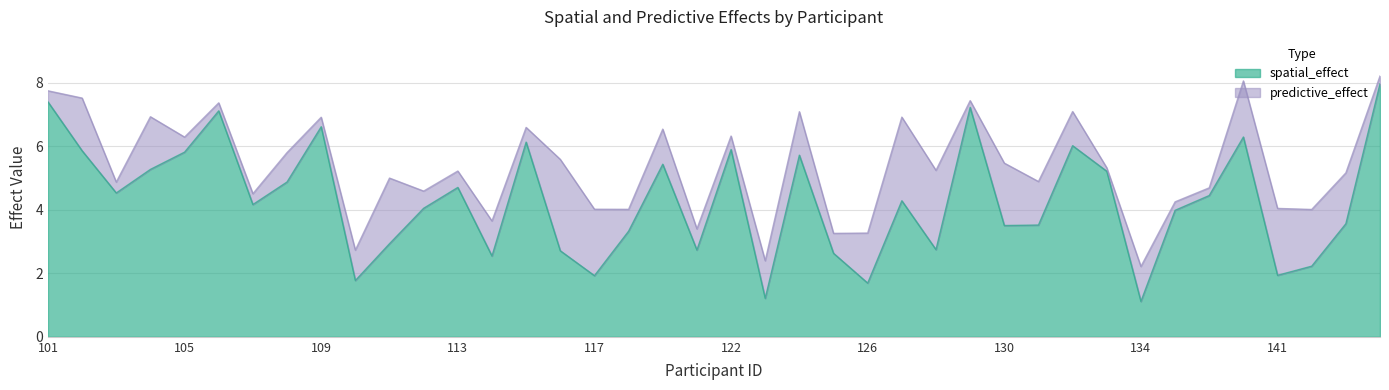

List the labels in order of value, largest first.

144, 101, 129, 106, 109, 140, 115, 132, 122, 102, 105, 124, 119, 104, 133, 108, 113, 103, 139, 127, 107, 112, 135, 143, 131, 130, 118, 111, 128, 120, 116, 125, 114, 142, 141, 117, 110, 126, 123, 134